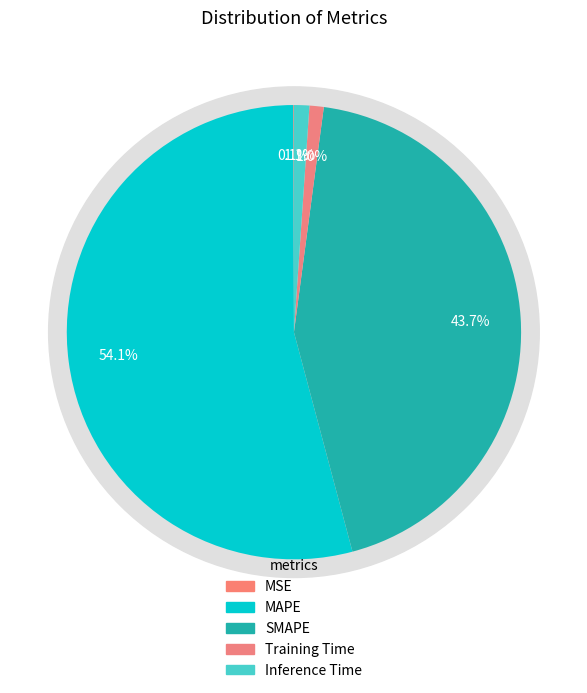

The MAPE slice represents 54% of the pie. True or false?

True